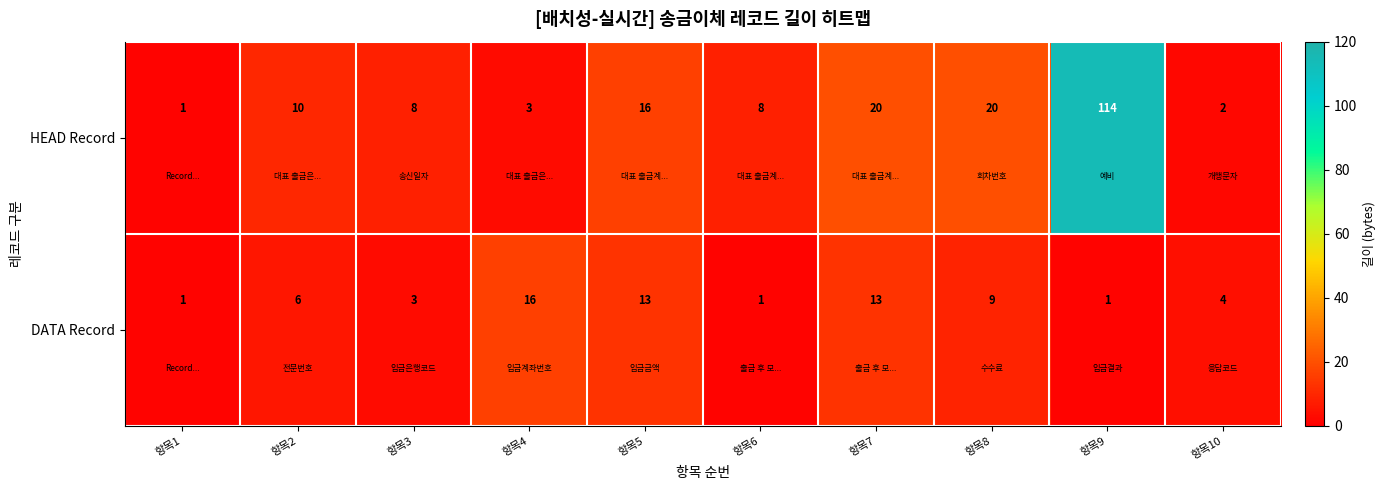

At how many categories does at least one series exceed 46?

1